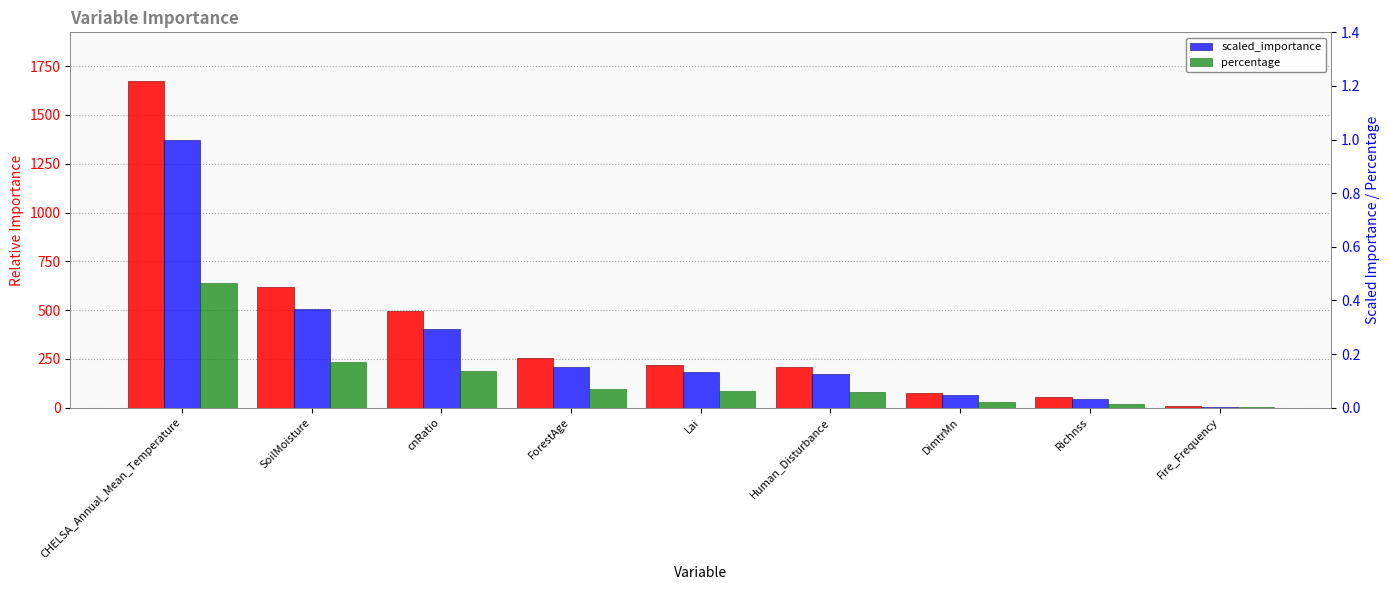

How many data points does each series have?

9